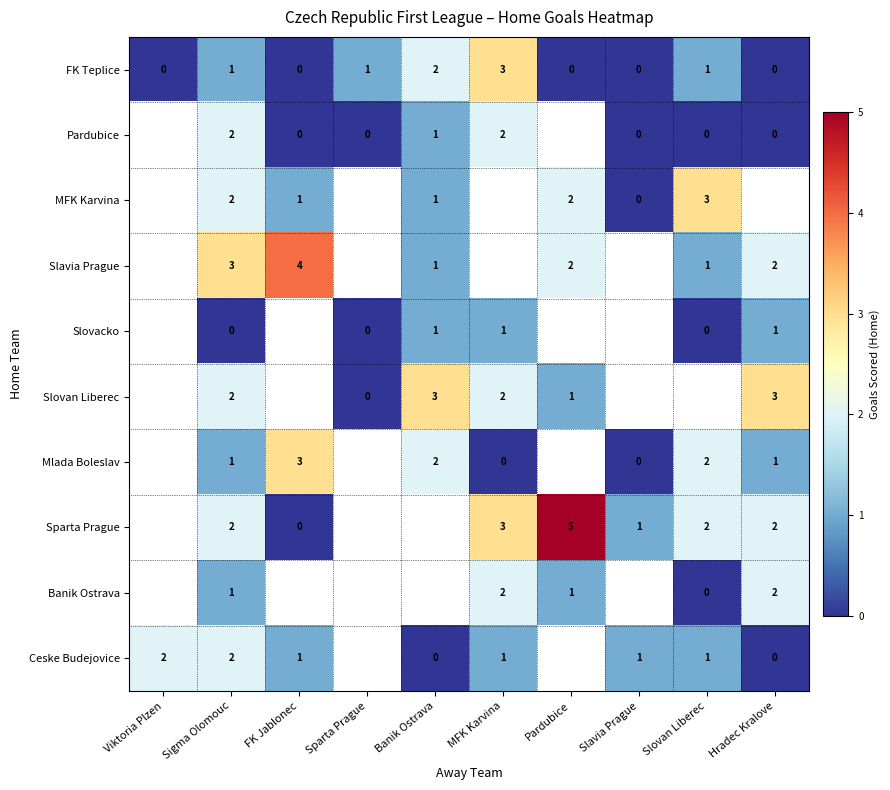

The Banik Ostrava series shows 4 at MFK Karvina. True or false?

False